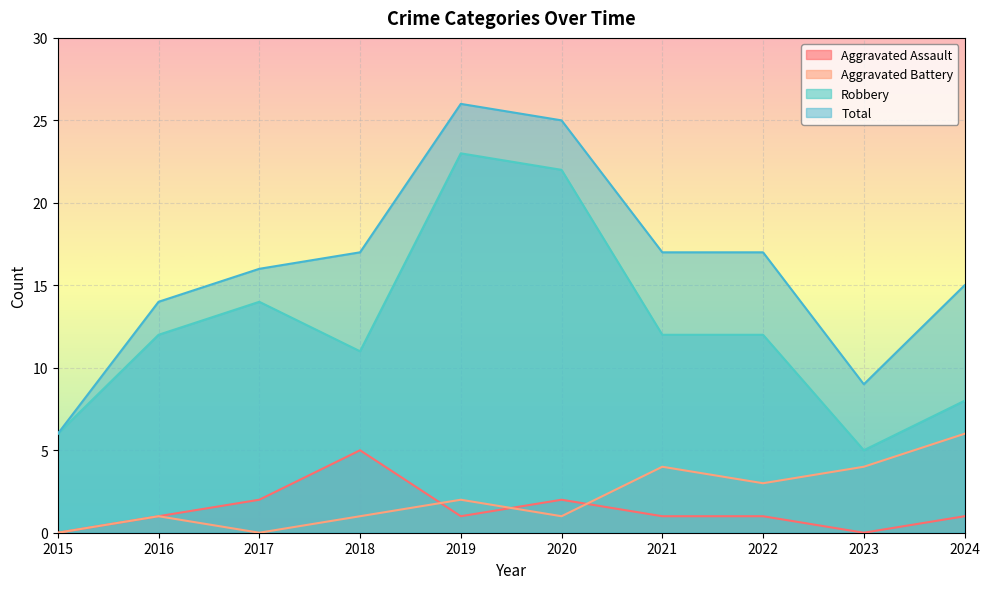

How many interior local peaks does the Robbery series have?

2